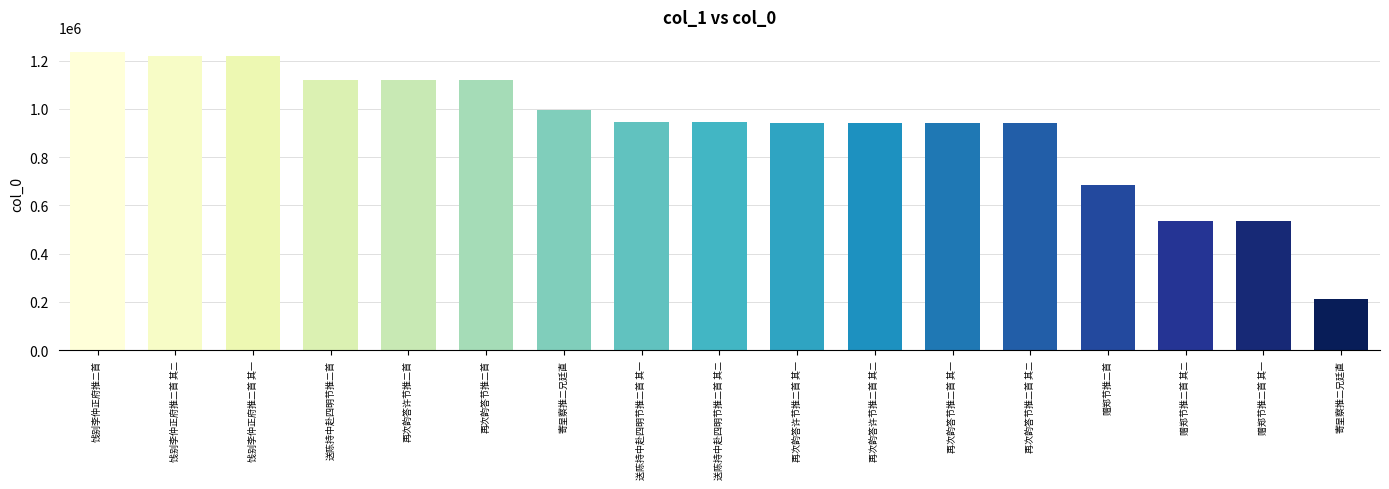

List the labels in order of value, largest first.

饯别李仲正府推二首, 饯别李仲正府推二首 其二, 饯别李仲正府推二首 其一, 送陈持中赴四明节推二首, 再次韵答许节推二首, 再次韵答节推二首, 寄呈察推二兄廷直, 送陈持中赴四明节推二首 其一, 送陈持中赴四明节推二首 其二, 再次韵答许节推二首 其一, 再次韵答许节推二首 其二, 再次韵答节推二首 其一, 再次韵答节推二首 其二, 赠郑节推二首, 赠郑节推二首 其二, 赠郑节推二首 其一, 寄呈察推二兄廷直